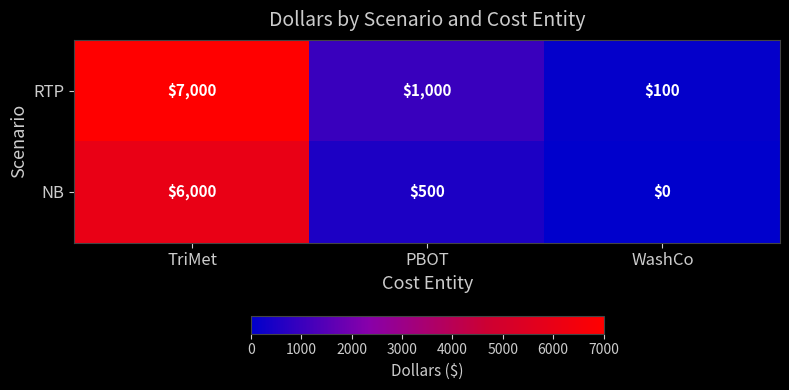

Count the number of data series in this chart.

2